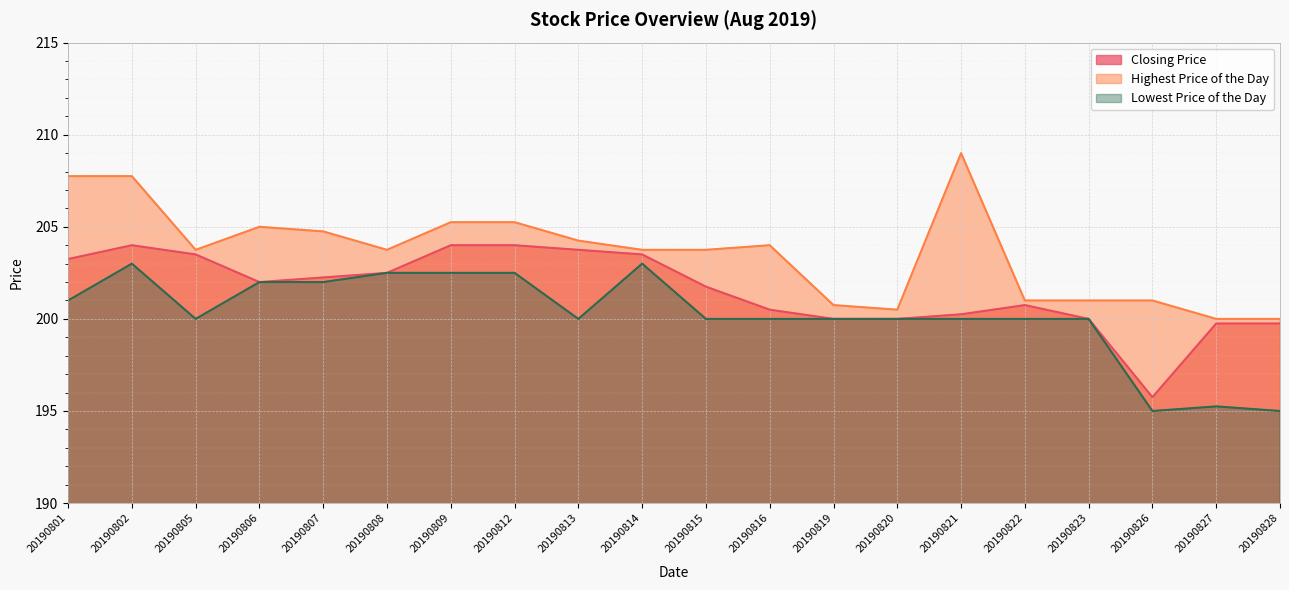

True or false: Highest Price of the Day and Closing Price intersect in this chart.

False